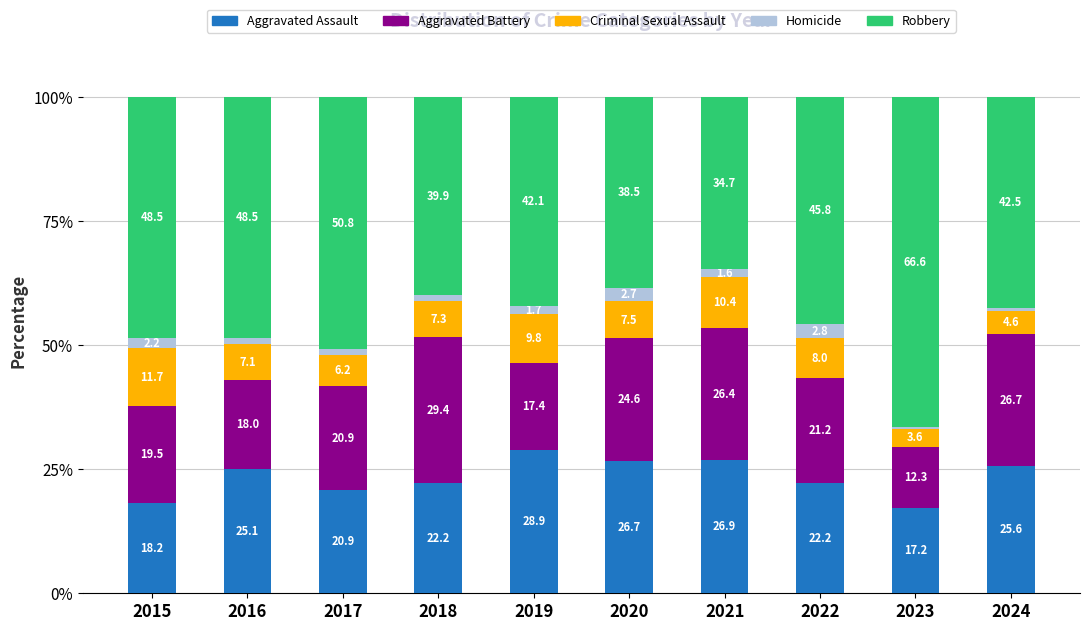

Which category has the highest value in the Aggravated Assault series?

2019